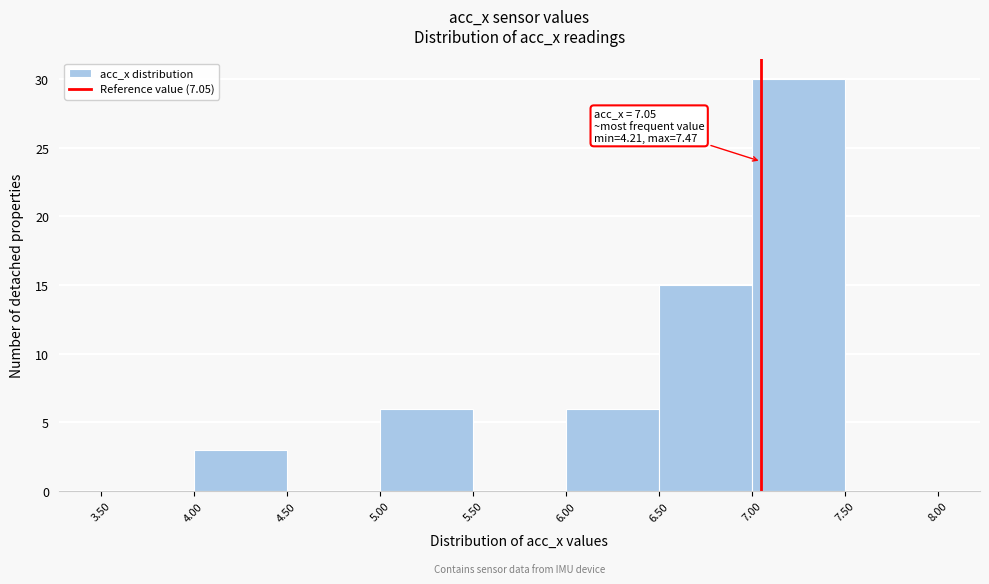

Which range on the x-axis has the tallest bar?

7.00 to 7.50